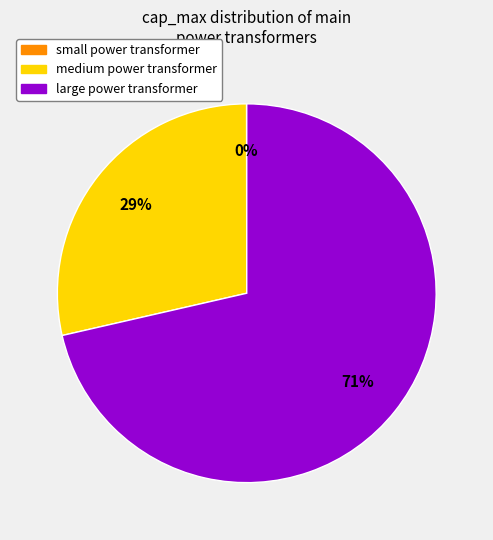

Which slice is the largest?

large power transformer